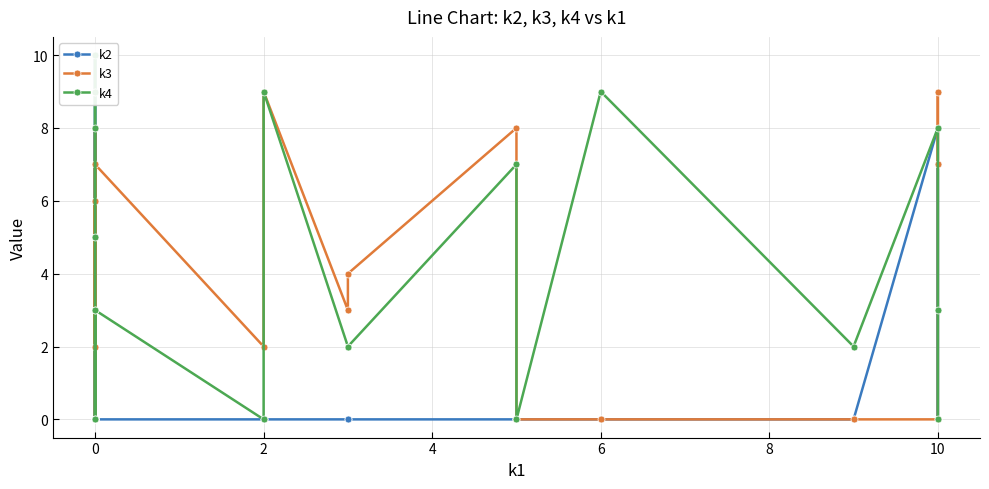

The value of k2 at 2 is 0. True or false?

True